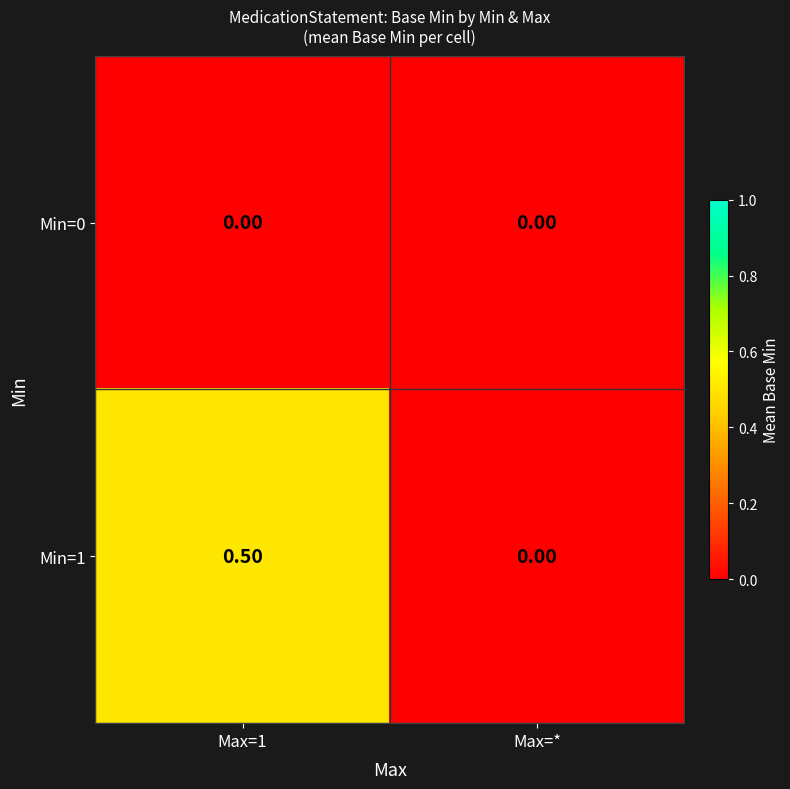

Which series changed the most between Max=1 and Max=*?

Min=1